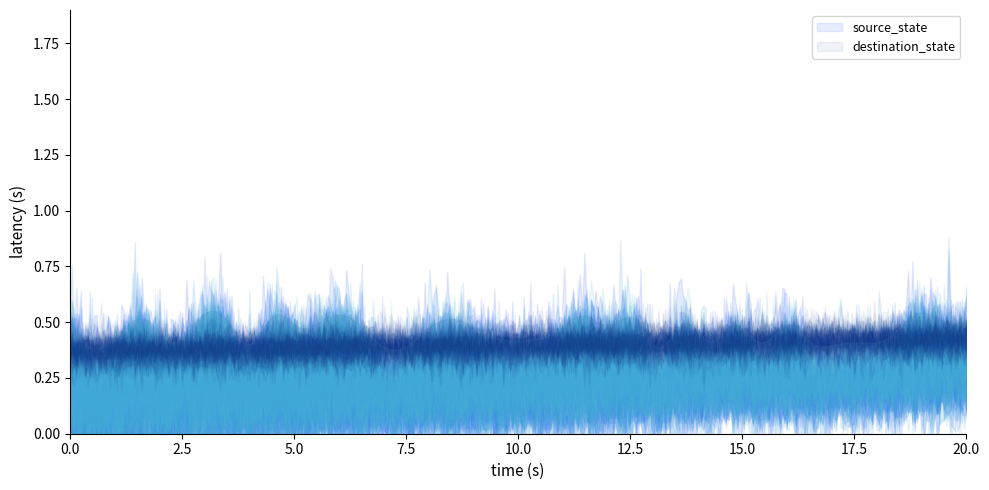

The source_state series shows 2 at 12. True or false?

False